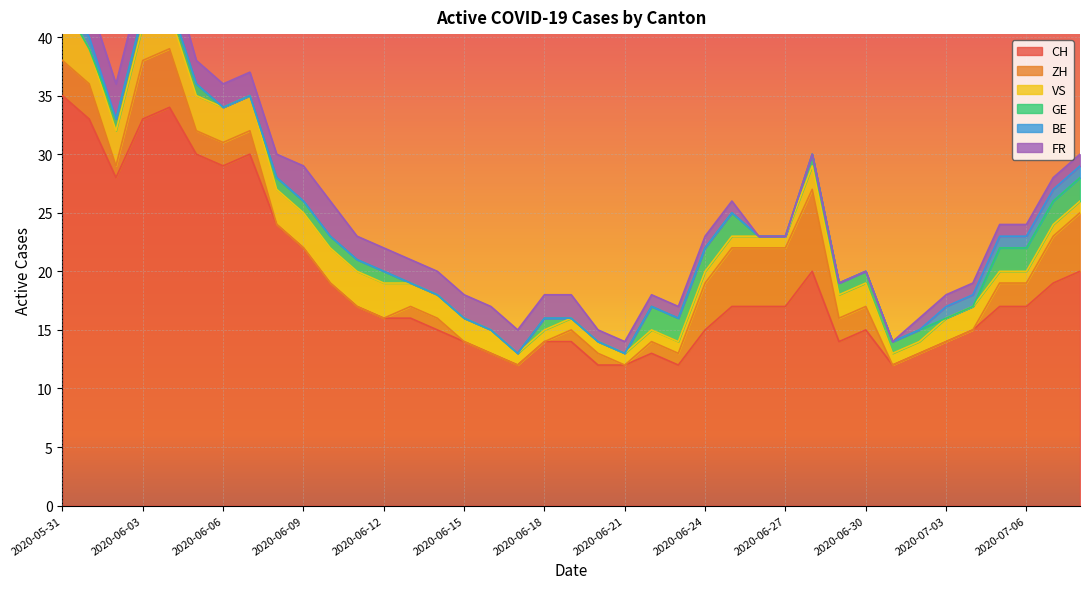

What is the approximate value of BE at 2020-06-01?

1